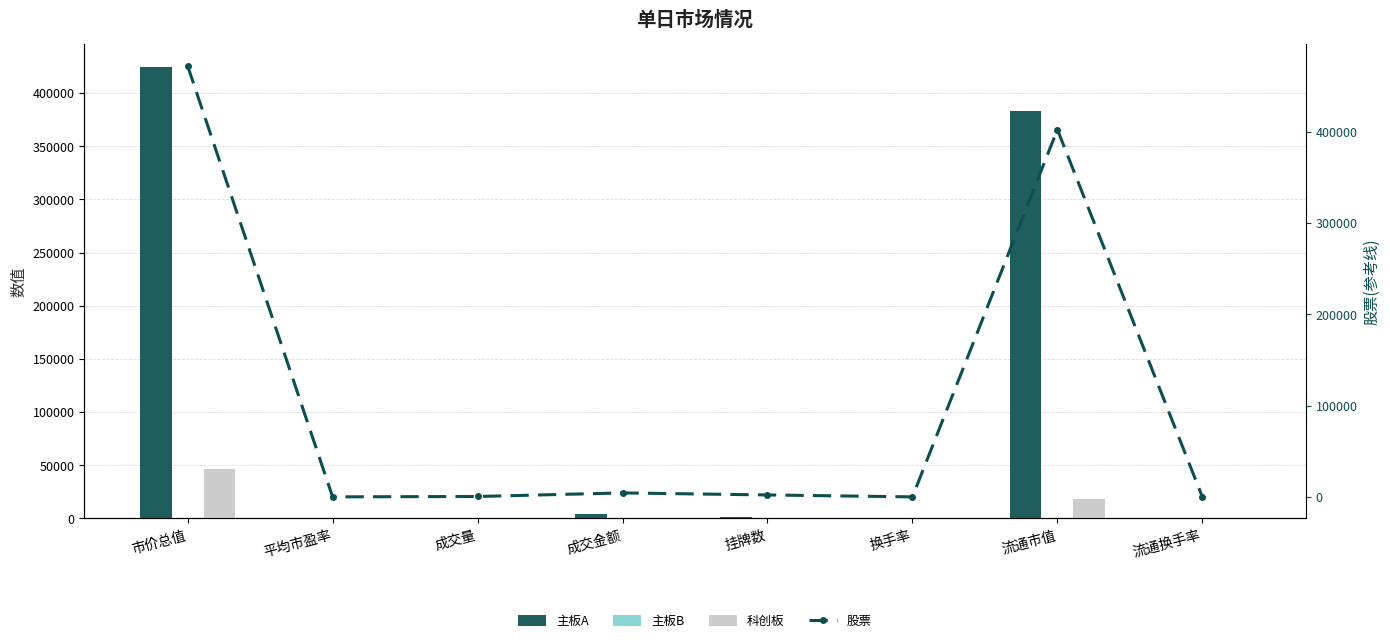

Rank the series at 换手率 from lowest to highest value.

主板B, 科创板, 股票, 主板A